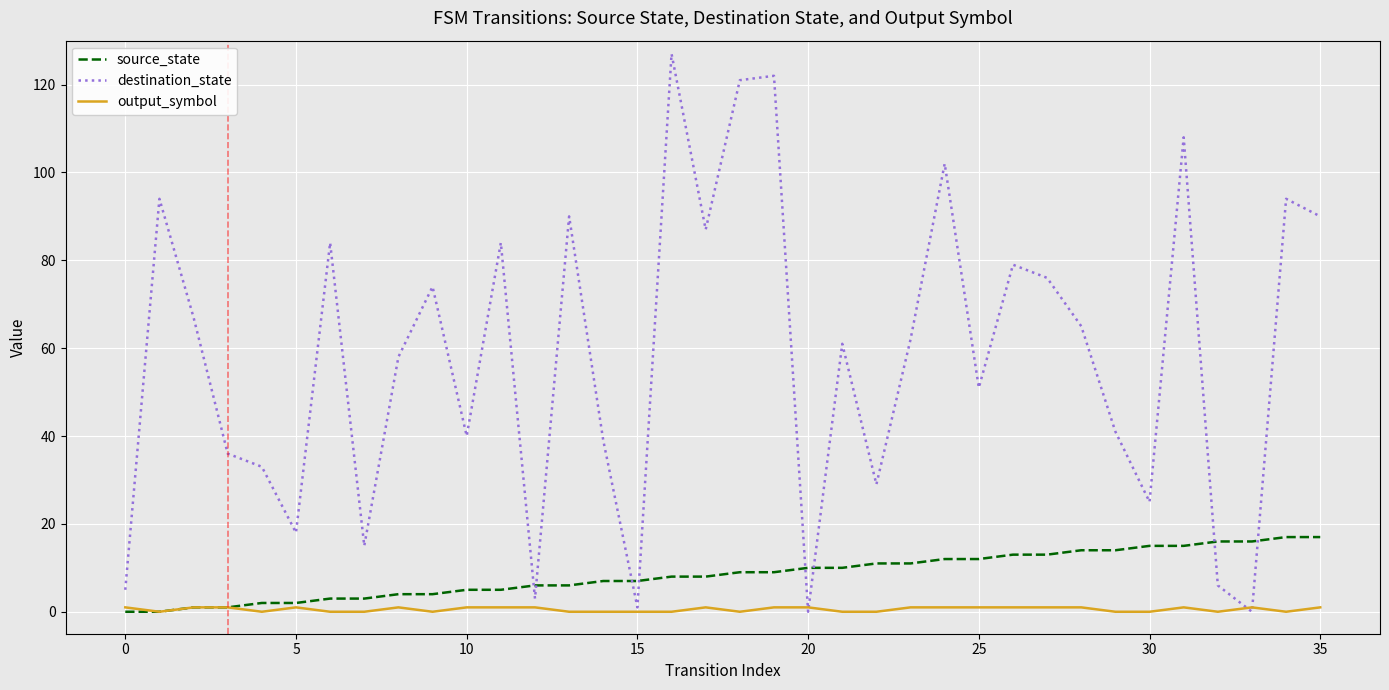

In output_symbol, how many points are higher than both neighbors (excluding endpoints)?

5